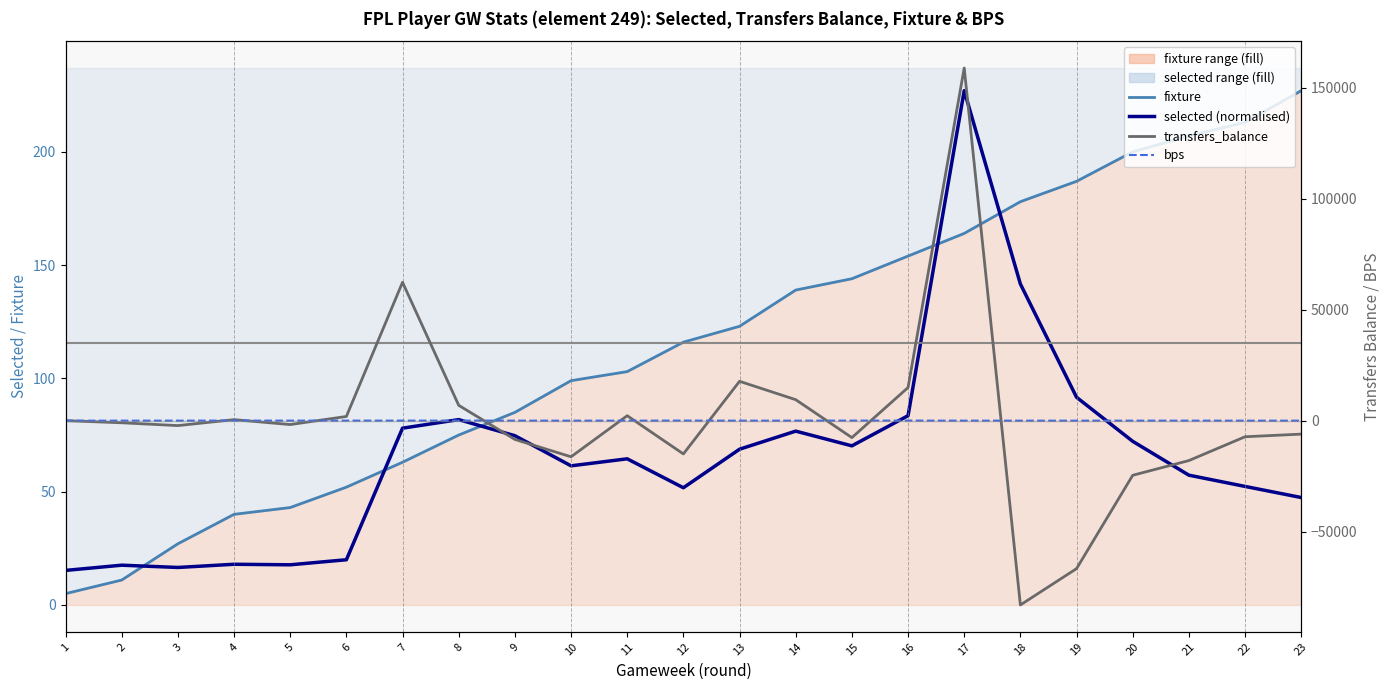

Which series has the largest total across all categories?

transfers_balance